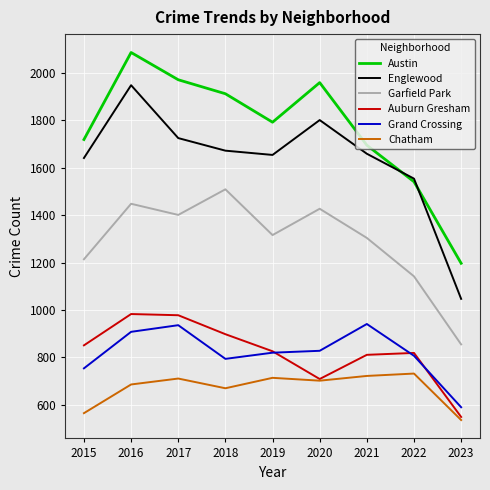

At which category does the chart reach its peak across all series?

2016